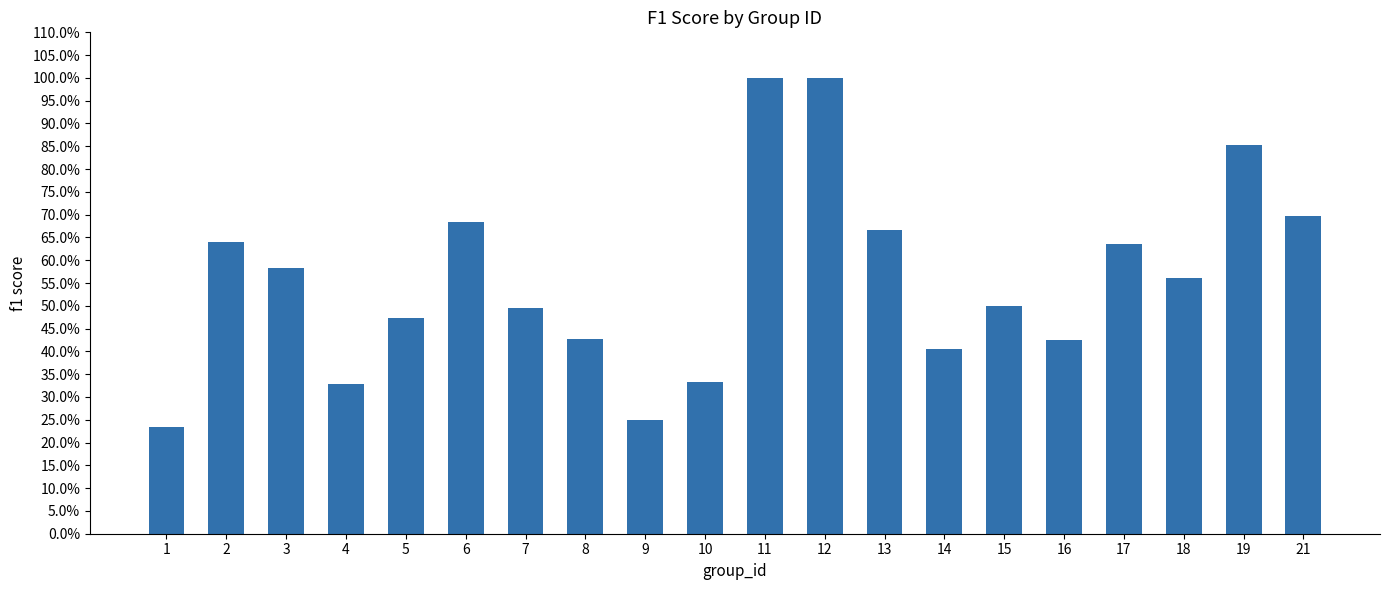

Does the chart contain any negative values?

No